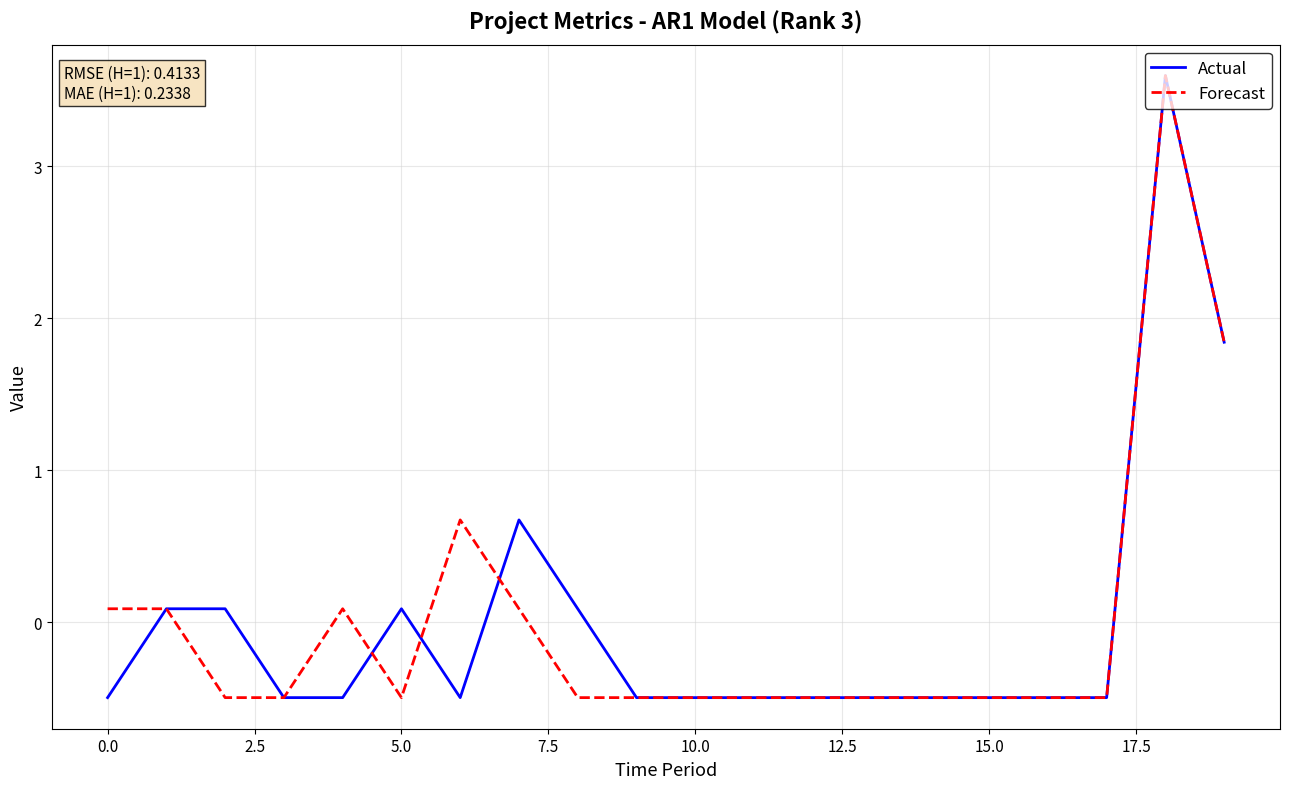

What is the greatest value displayed?

3.6